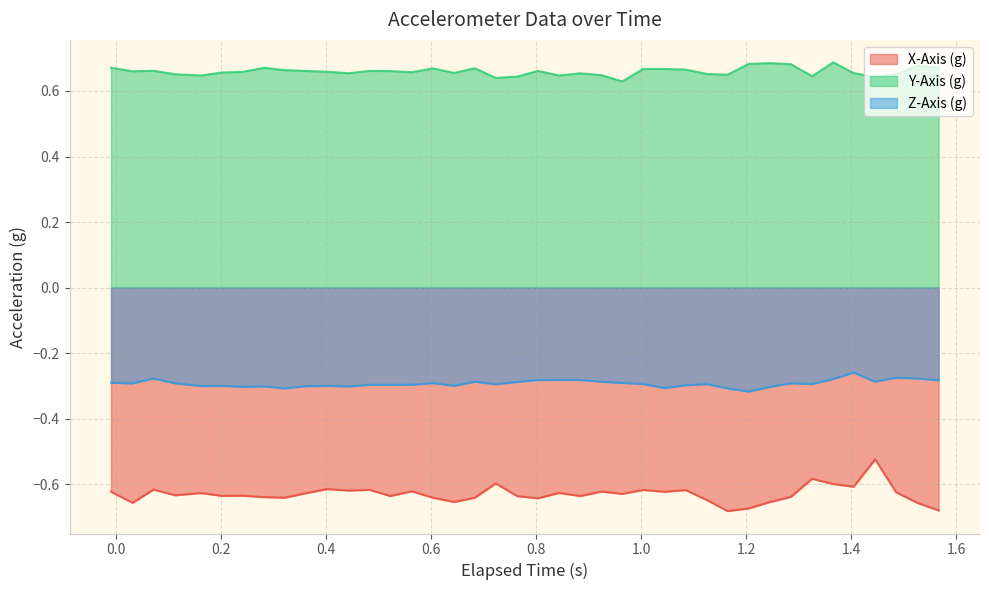

Which series has the widest spread of values?

X-Axis (g)